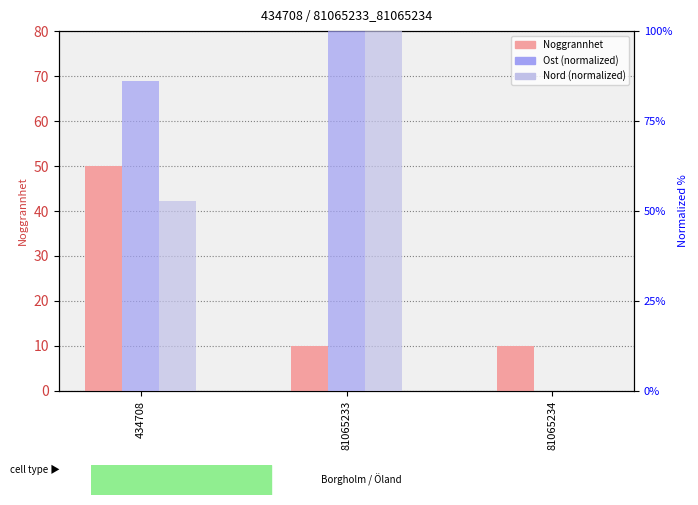

What is the average value of the Nord (norm) series?

50.9